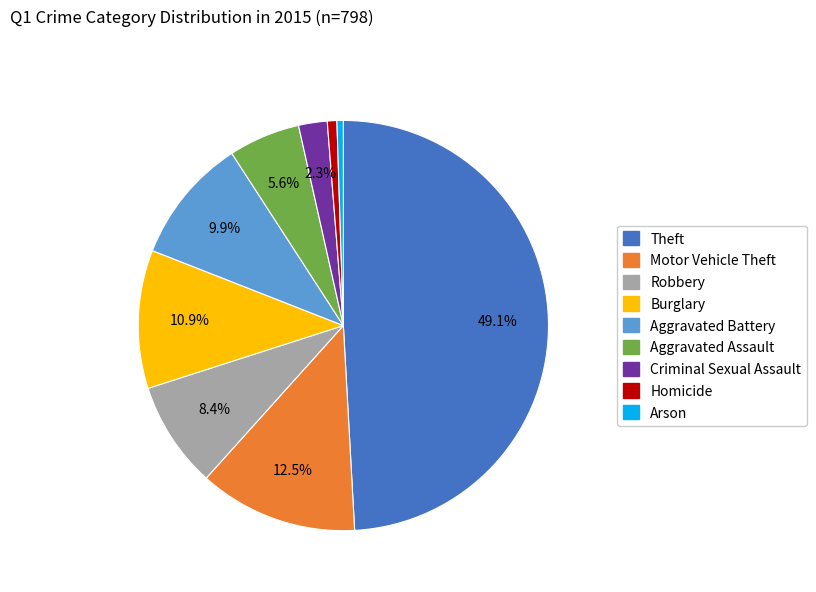

Which has a higher value, Aggravated Battery or Robbery?

Aggravated Battery